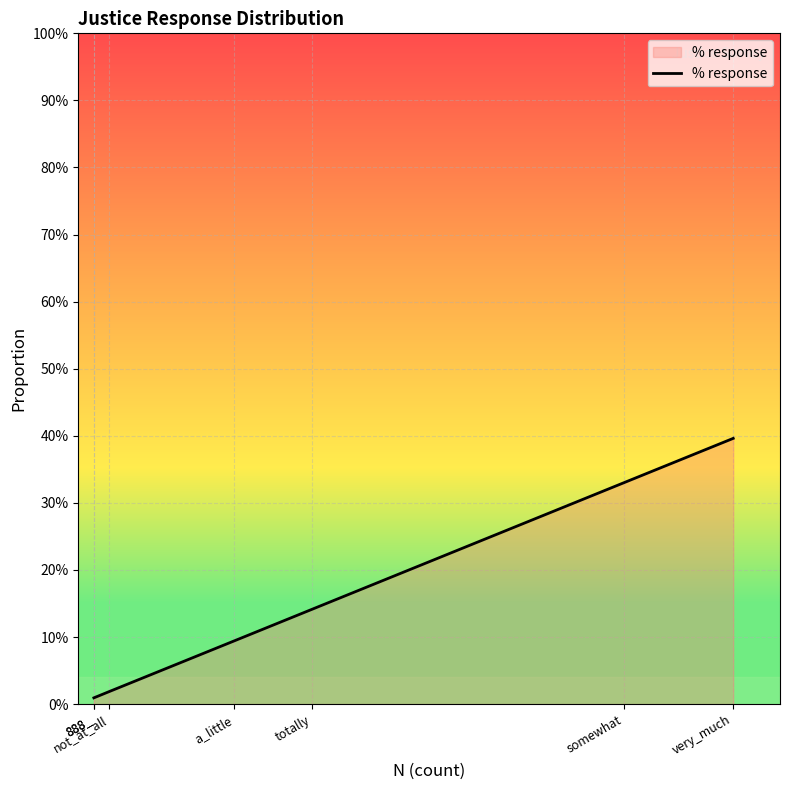

What is the difference between the values at 888_ and very_much?

0.4